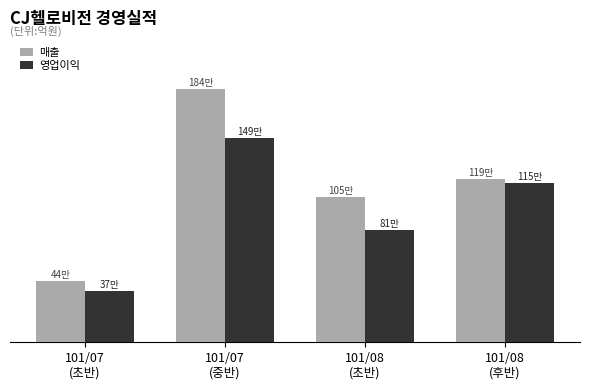

At which category is the sum across all series the highest?

101/07
(중반)